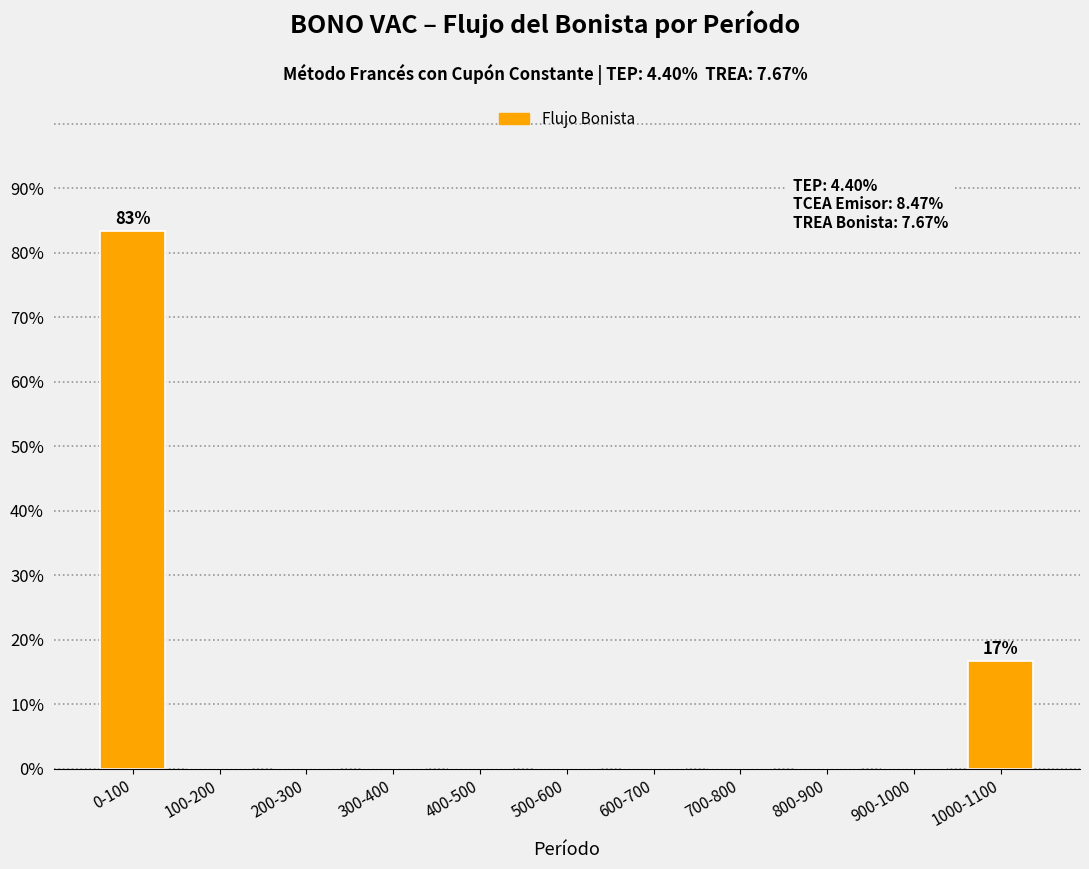

Reading left to right, list all the values displayed in this chart.

0-100=83.3	100-200=0.0	200-300=0.0	300-400=0.0	400-500=0.0	500-600=0.0	600-700=0.0	700-800=0.0	800-900=0.0	900-1000=0.0	1000-1100=16.7